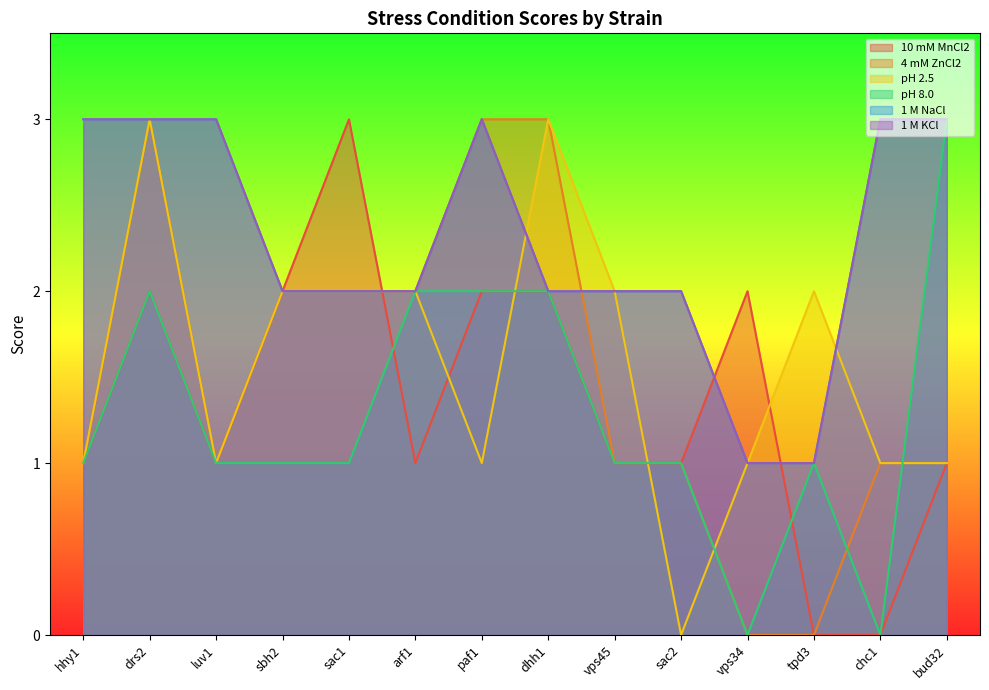

True or false: pH 8.0 and 1 M NaCl cross at least once.

False